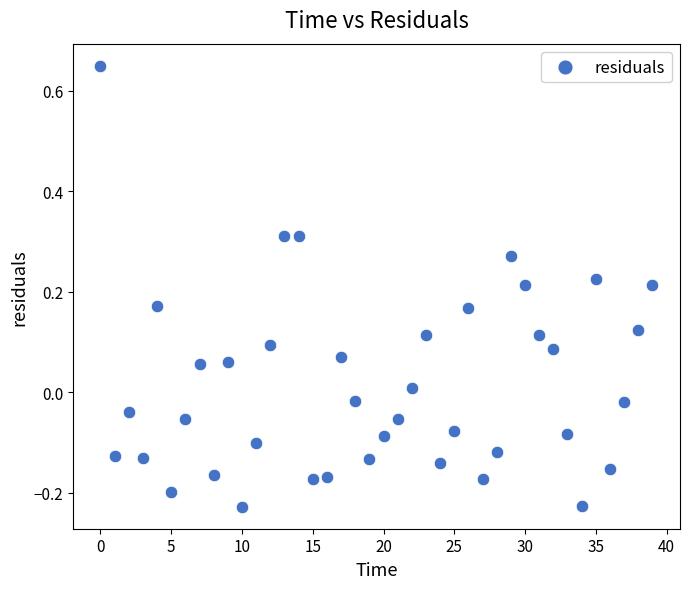

What is the range of Y values (max minus min)?

0.9